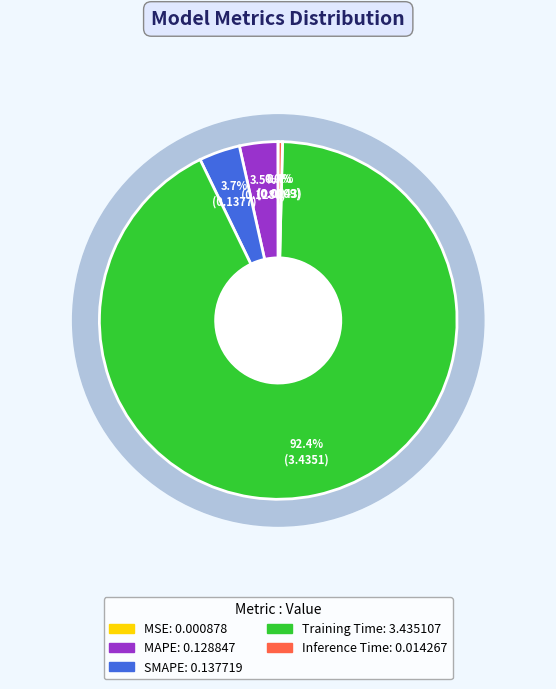

Rank the categories by value from highest to lowest.

Training Time, SMAPE, MAPE, Inference Time, MSE